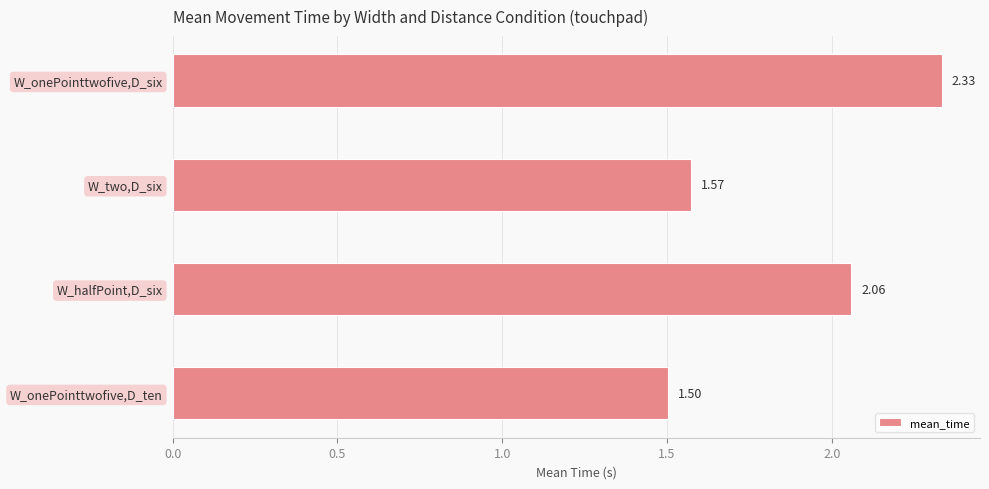

Rank the categories by value from lowest to highest.

W_onePointtwofive,D_ten, W_two,D_six, W_halfPoint,D_six, W_onePointtwofive,D_six